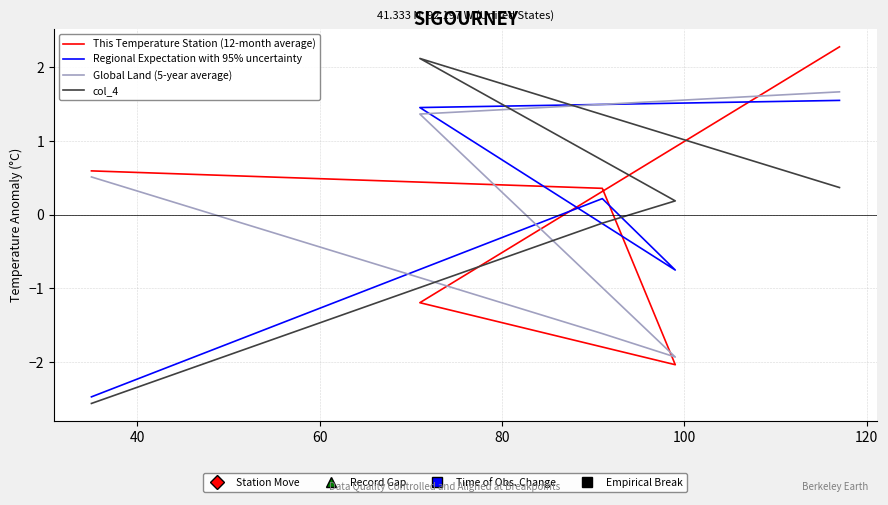

True or false: col_4 and Global Land (5-year average) cross at least once.

True